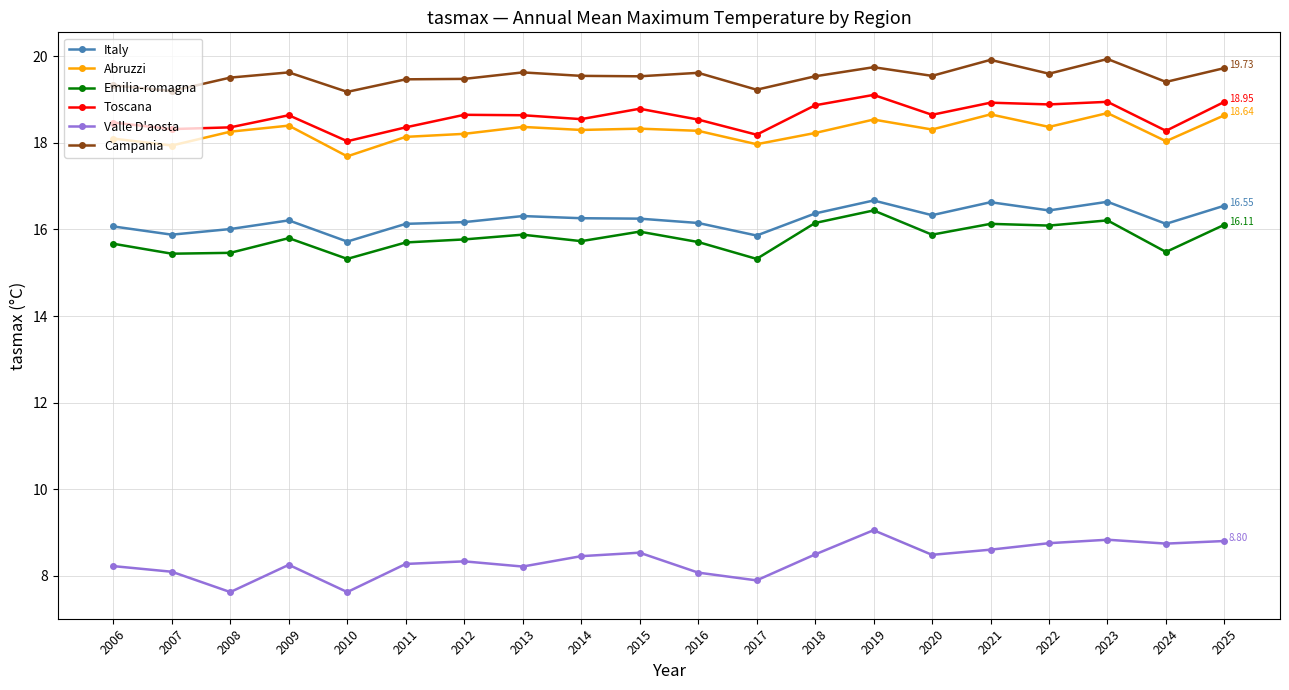

Between 2007 and 2023, which series saw the biggest shift?

Emilia-romagna